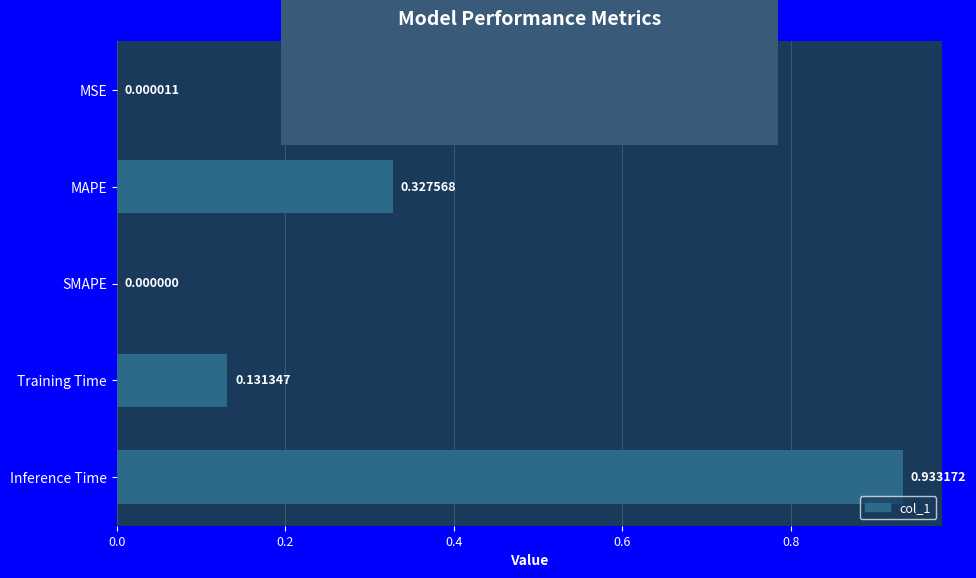

At which label is the value closest to 0?

SMAPE